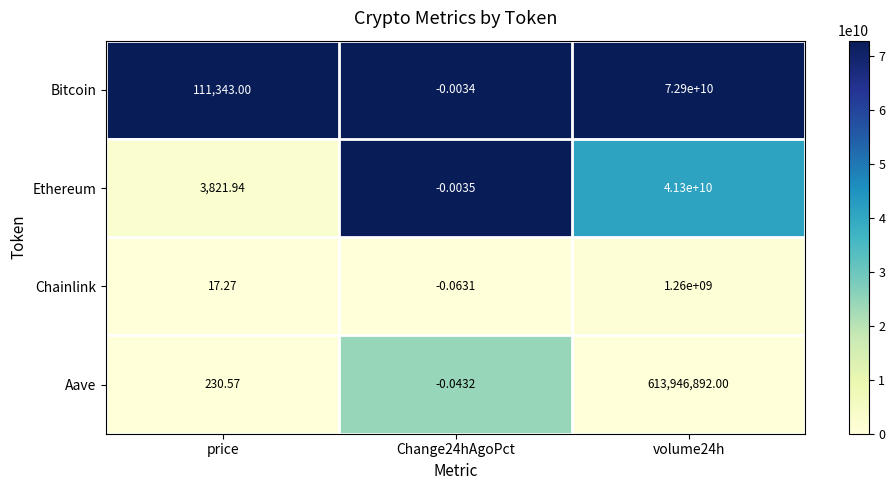

Rank the series by their maximum value, from highest to lowest.

Bitcoin, Ethereum, Chainlink, Aave